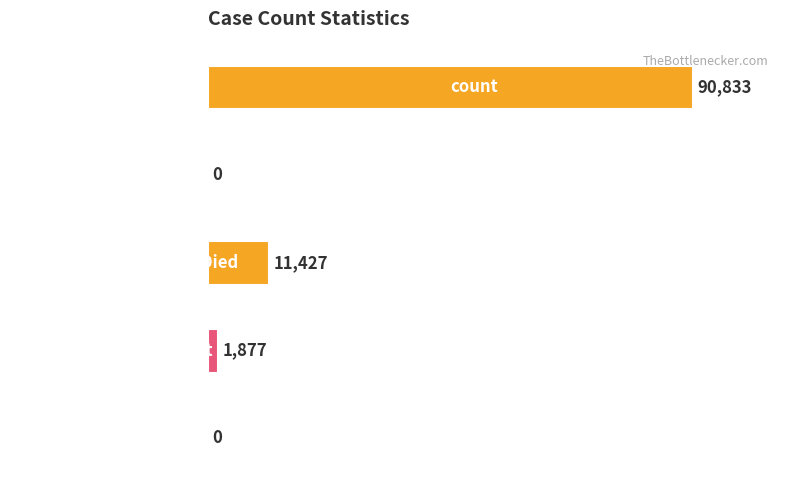

What is the average value?

20827